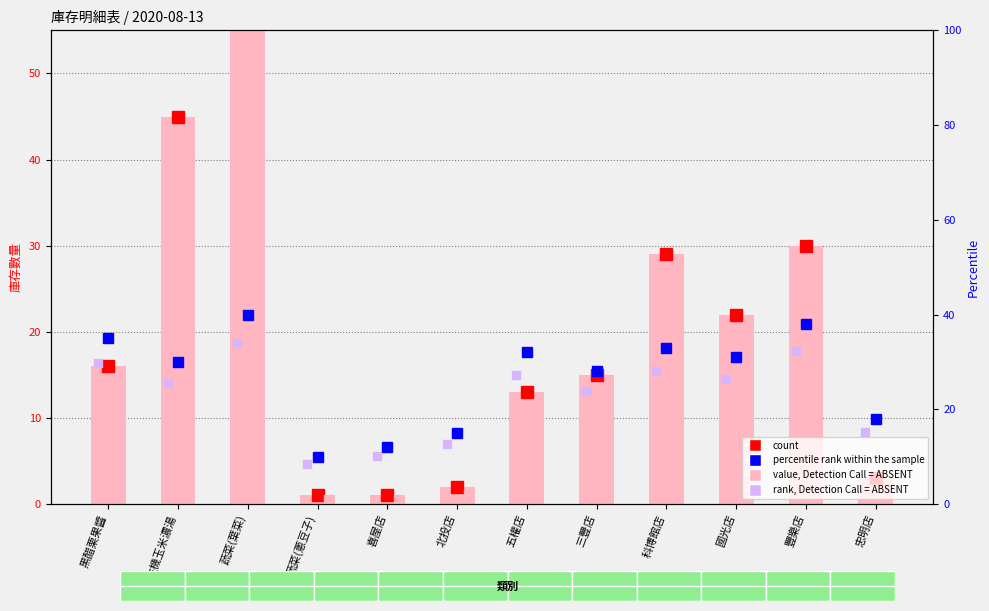

What is the sum of all percentile rank within the sample values?

322